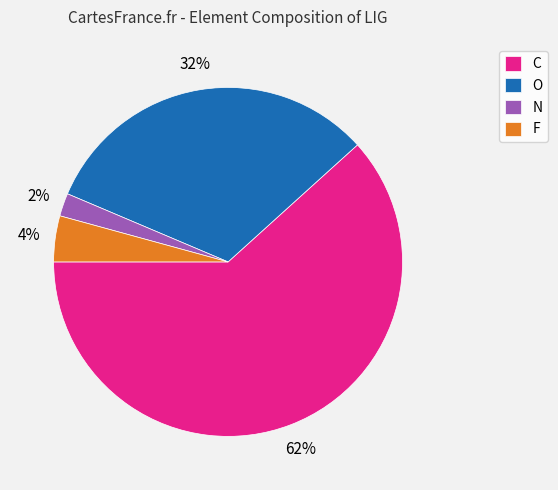

Is it true that N is 2% of the pie?

True